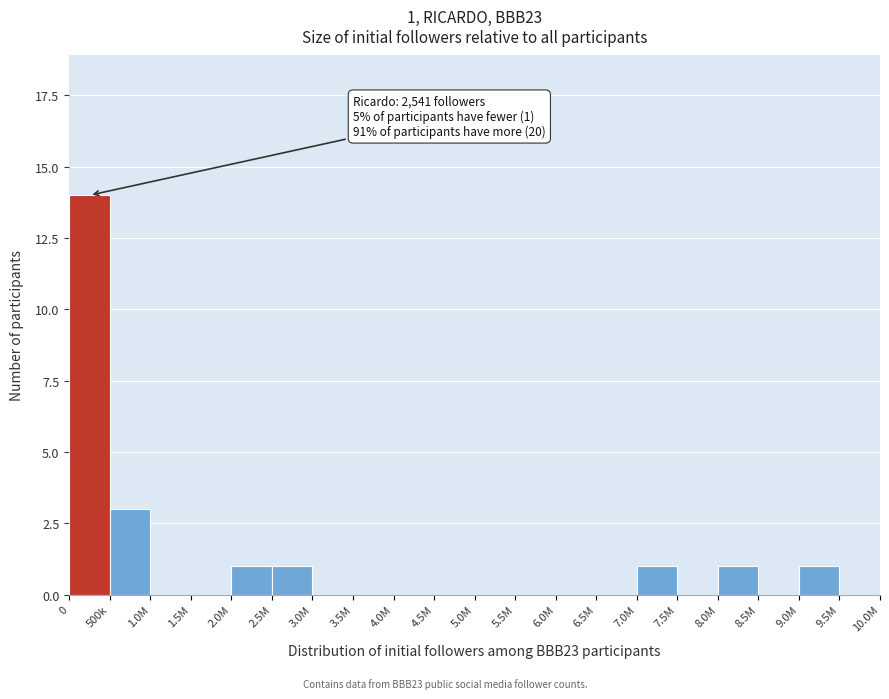

Reading left to right, what are all the values shown in this chart?

0=14	500k=3	1.0M=0	1.5M=0	2.0M=1	2.5M=1	3.0M=0	3.5M=0	4.0M=0	4.5M=0	5.0M=0	5.5M=0	6.0M=0	6.5M=0	7.0M=1	7.5M=0	8.0M=1	8.5M=0	9.0M=1	9.5M=0